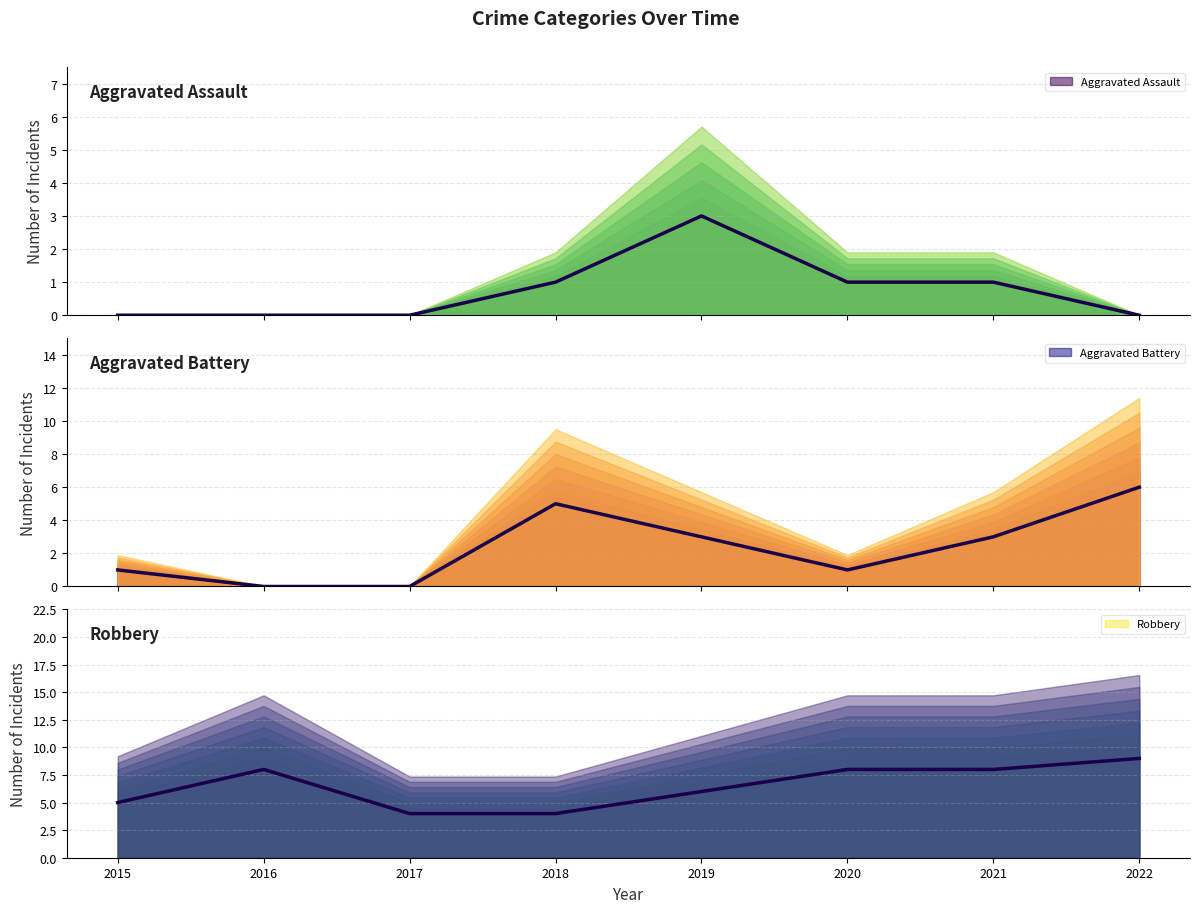

What is the difference between the Aggravated Battery values at 2022 and 2019?

3